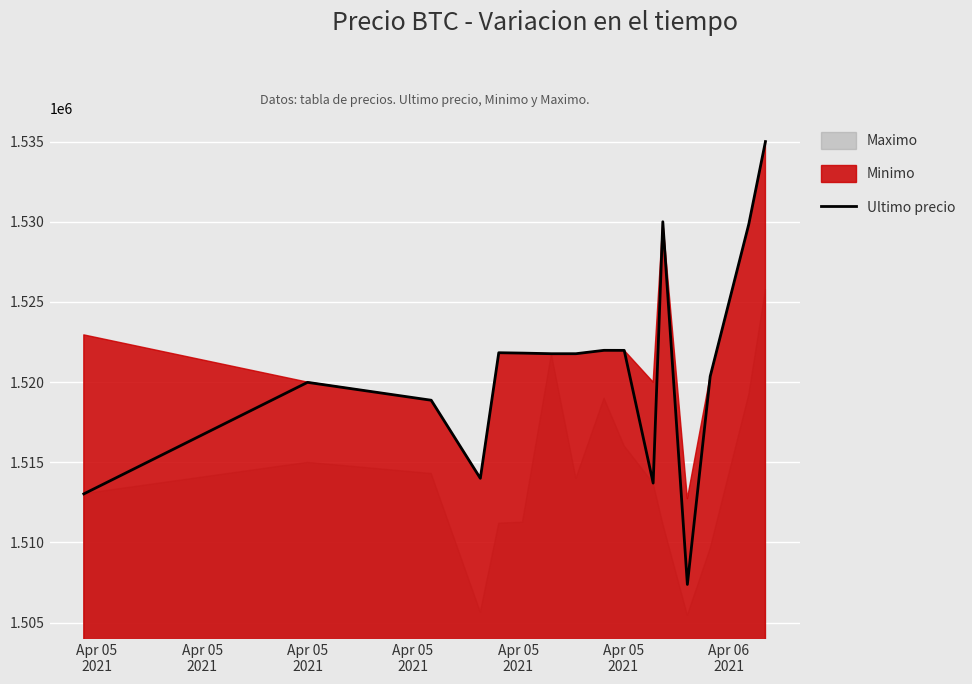

What is the lowest value of the Ultimo precio series?

1507383.0